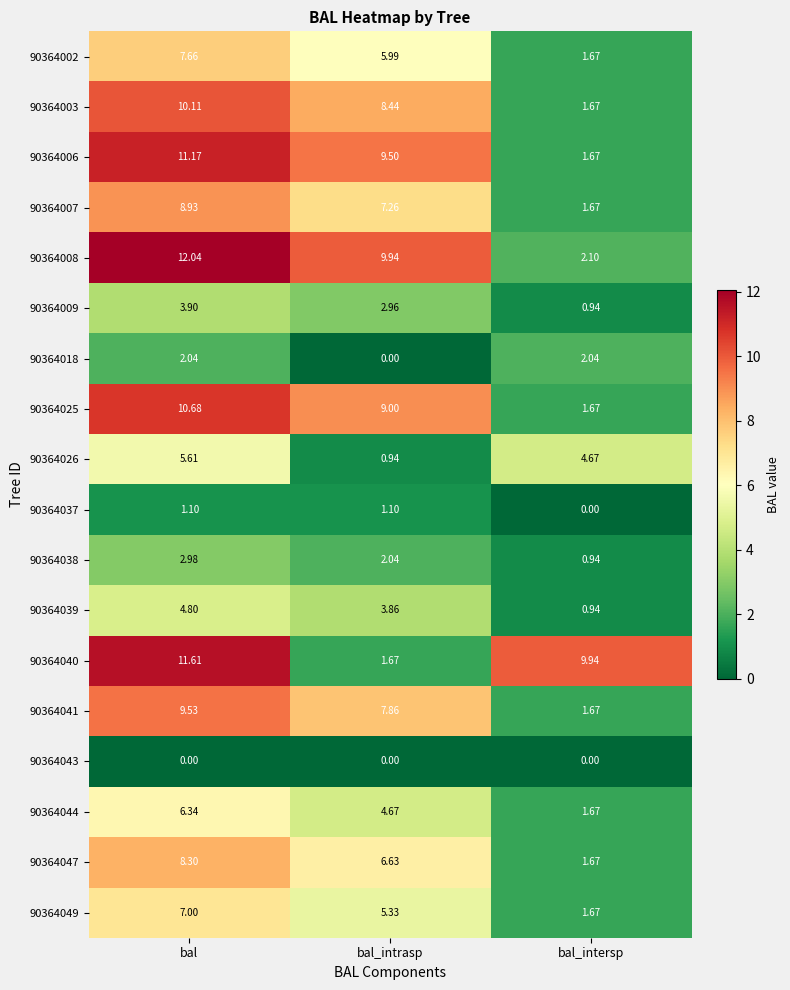

At which category does the chart reach its peak across all series?

bal